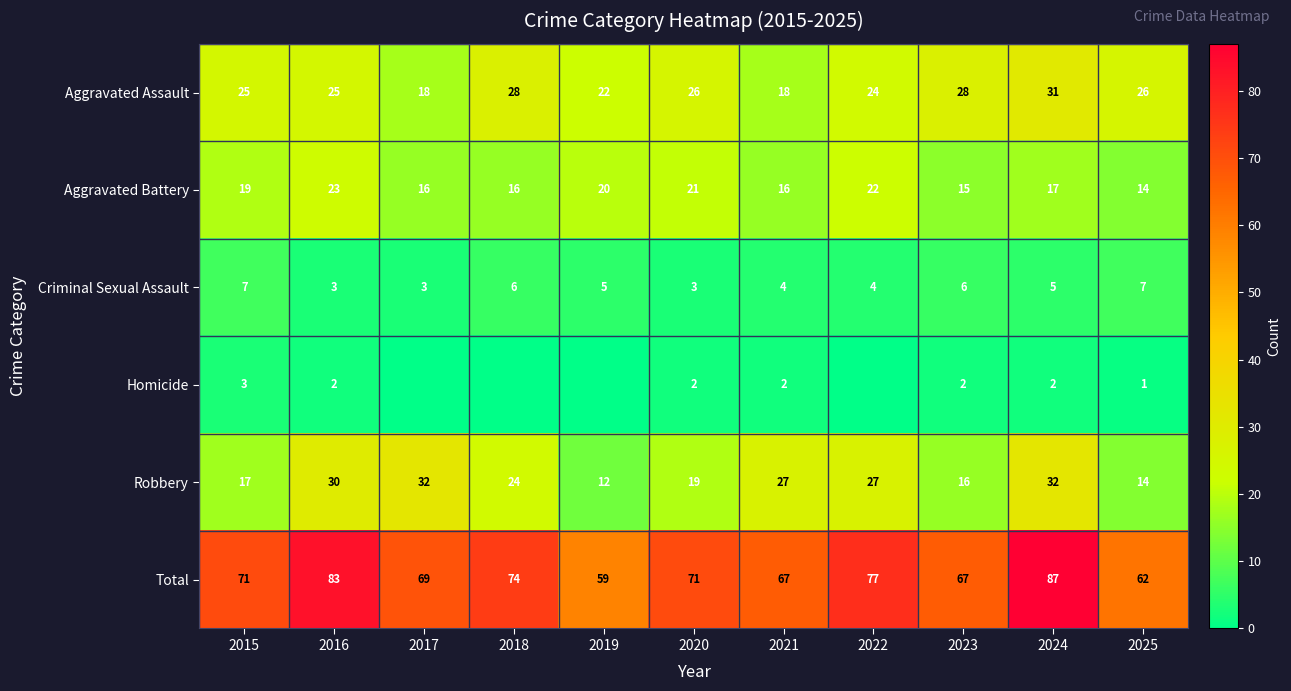

Which has a higher value, 2017 or 2022?

2022